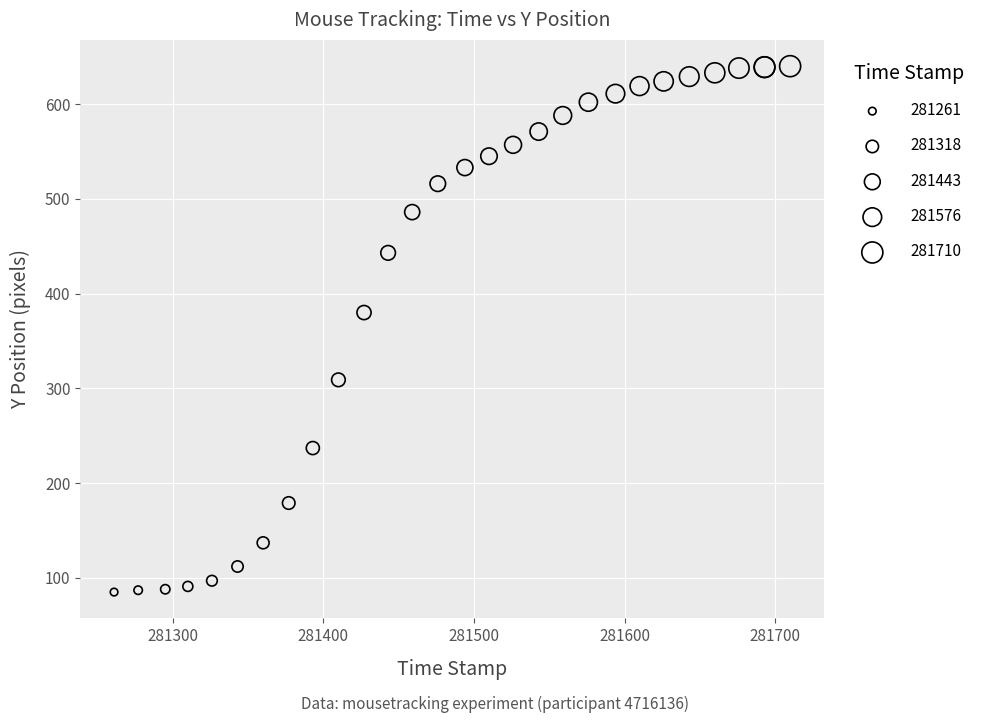

What Y value in the scatter plot is closest to 362?

380